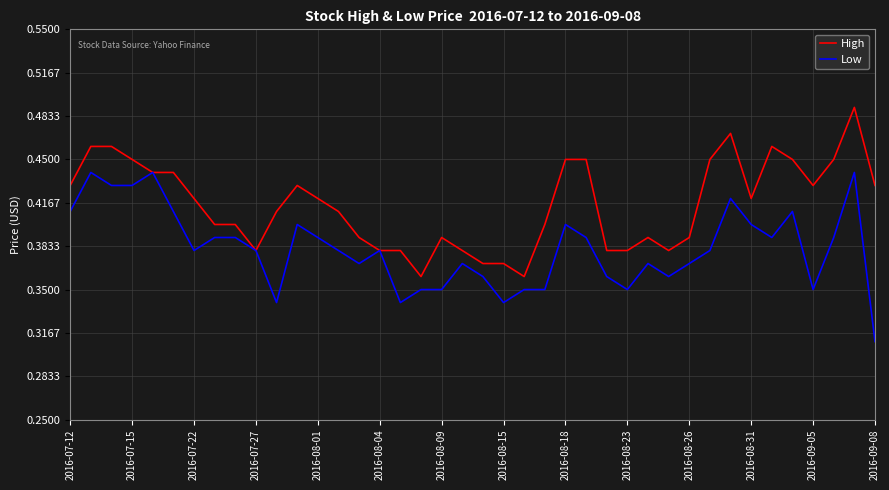

Count the number of data series in this chart.

2